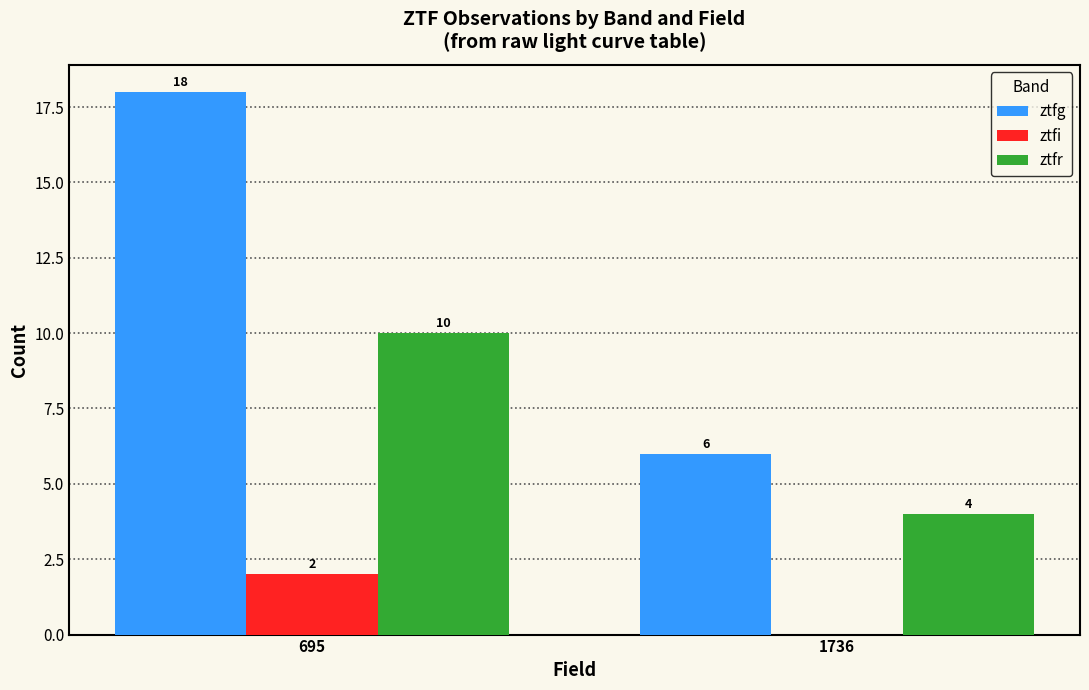

Which category has the highest value in the ztfr series?

695